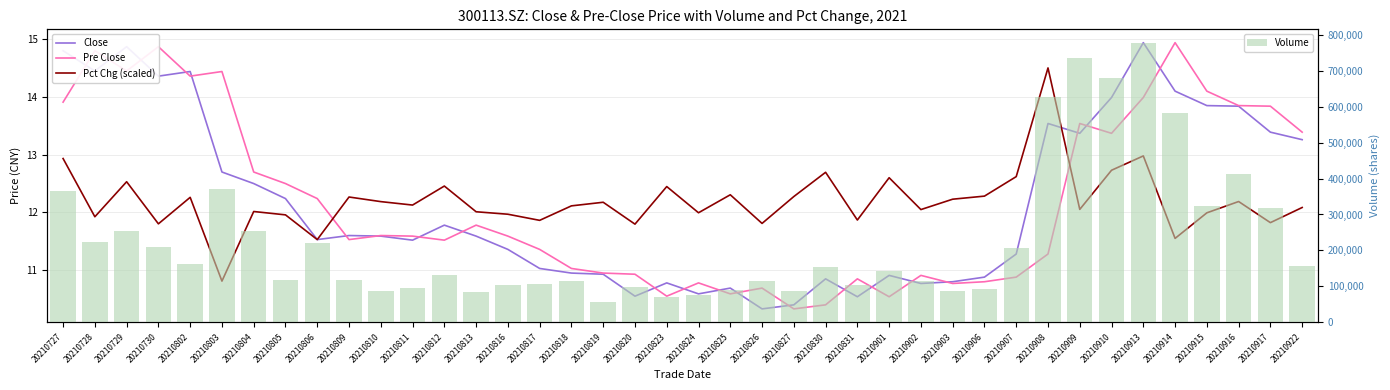

The Pre Close series shows 10.9 at 20210902. True or false?

True